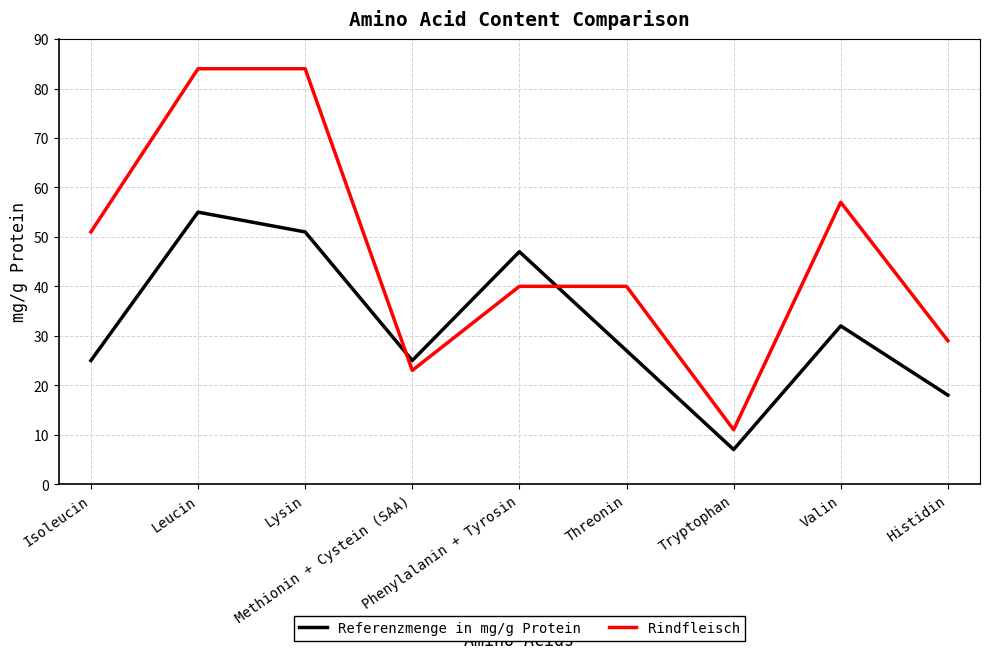

Rank the series by their maximum value, from highest to lowest.

Rindfleisch, Referenzmenge in mg/g Protein